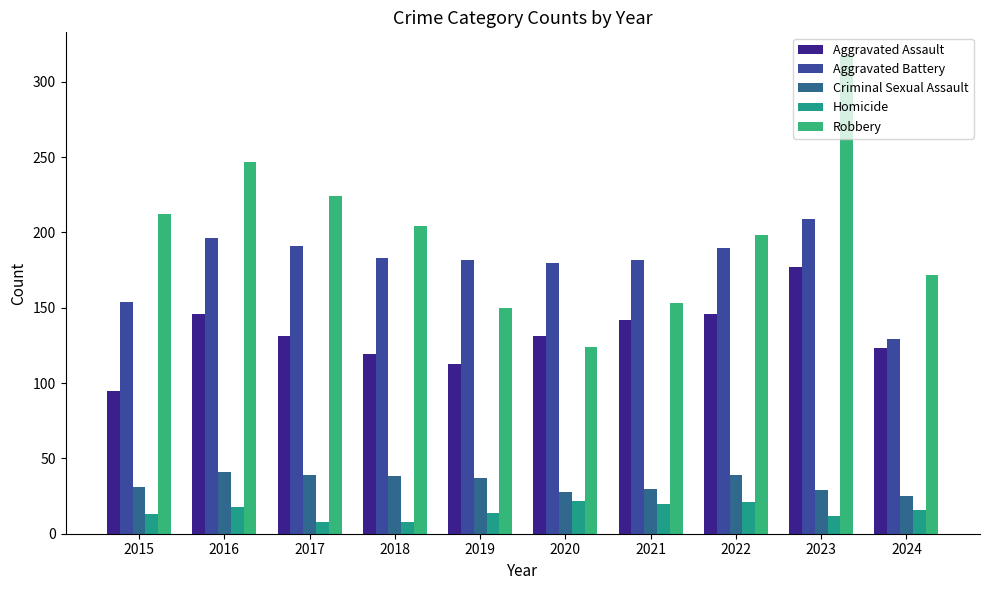

Are the bars horizontal?

No